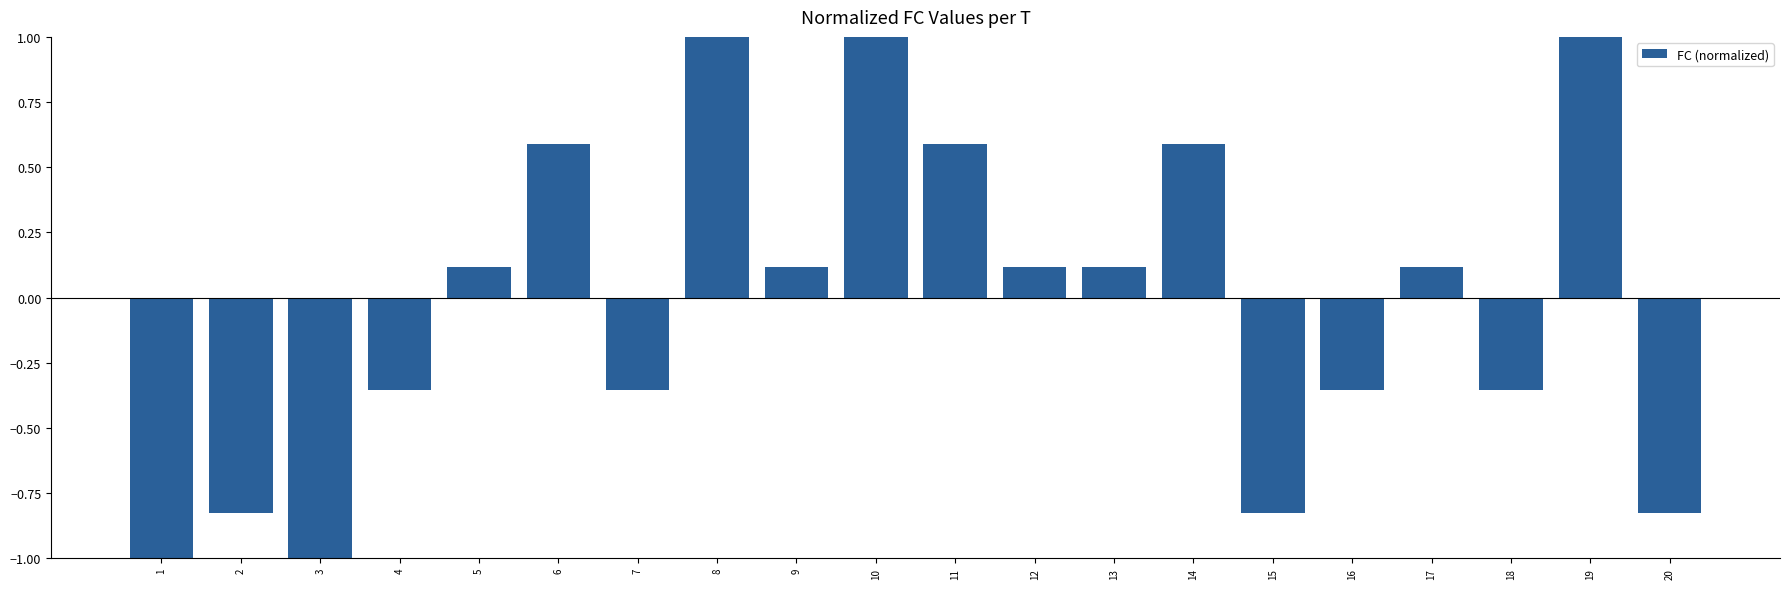

The chart shows a value of 1.2 at 10. True or false?

False